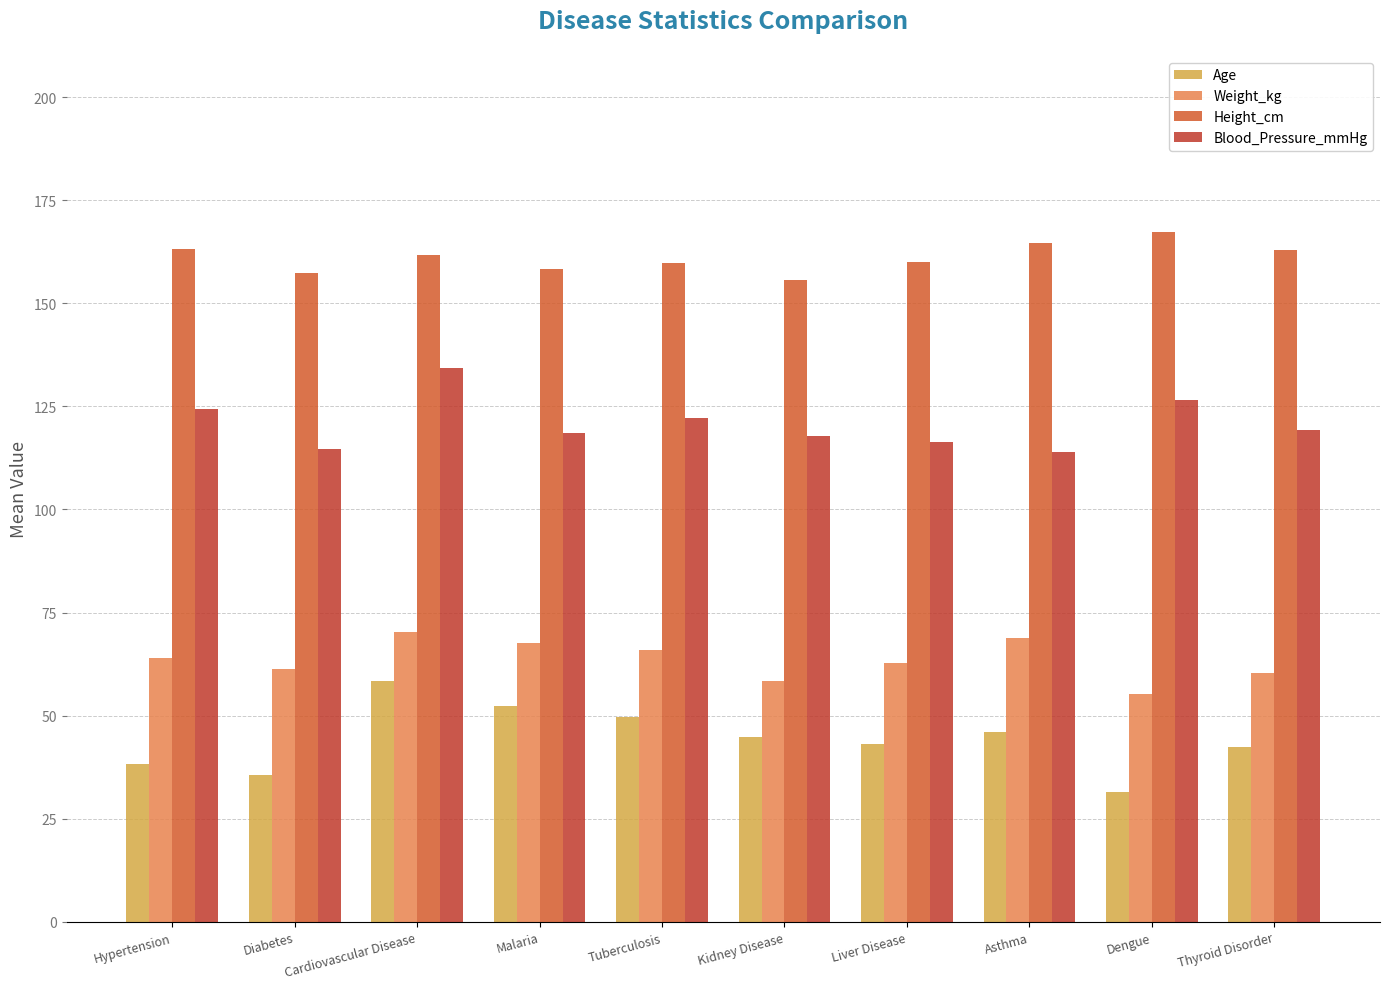

At Dengue, list the series in order from smallest to largest.

Age, Weight_kg, Blood_Pressure_mmHg, Height_cm